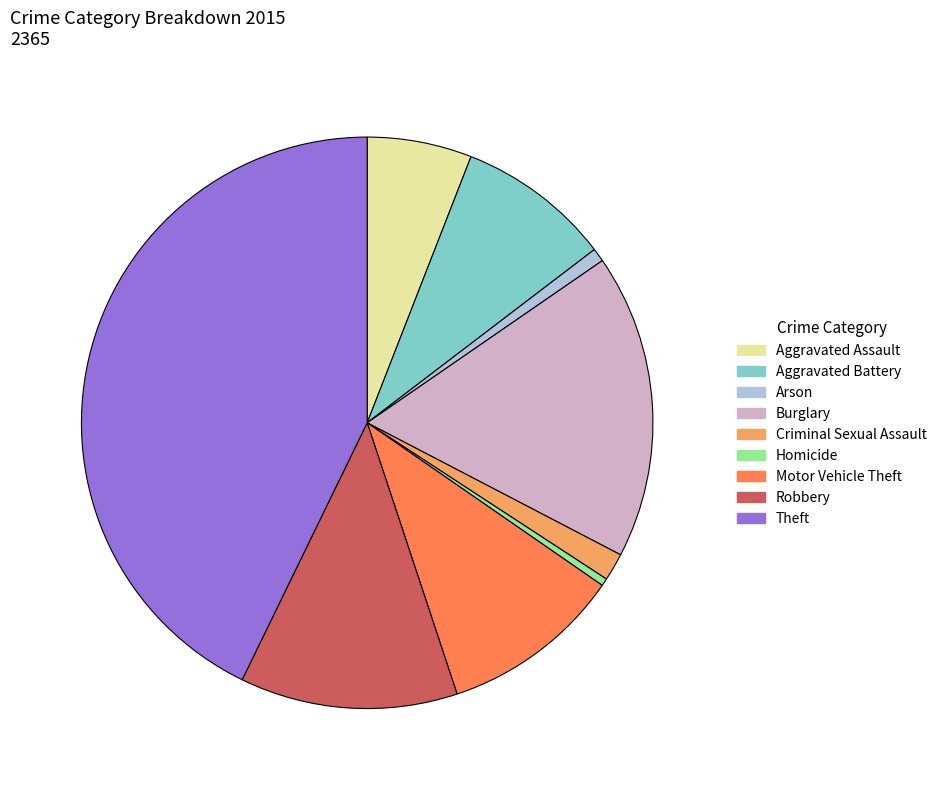

Is Robbery the majority of the pie?

No